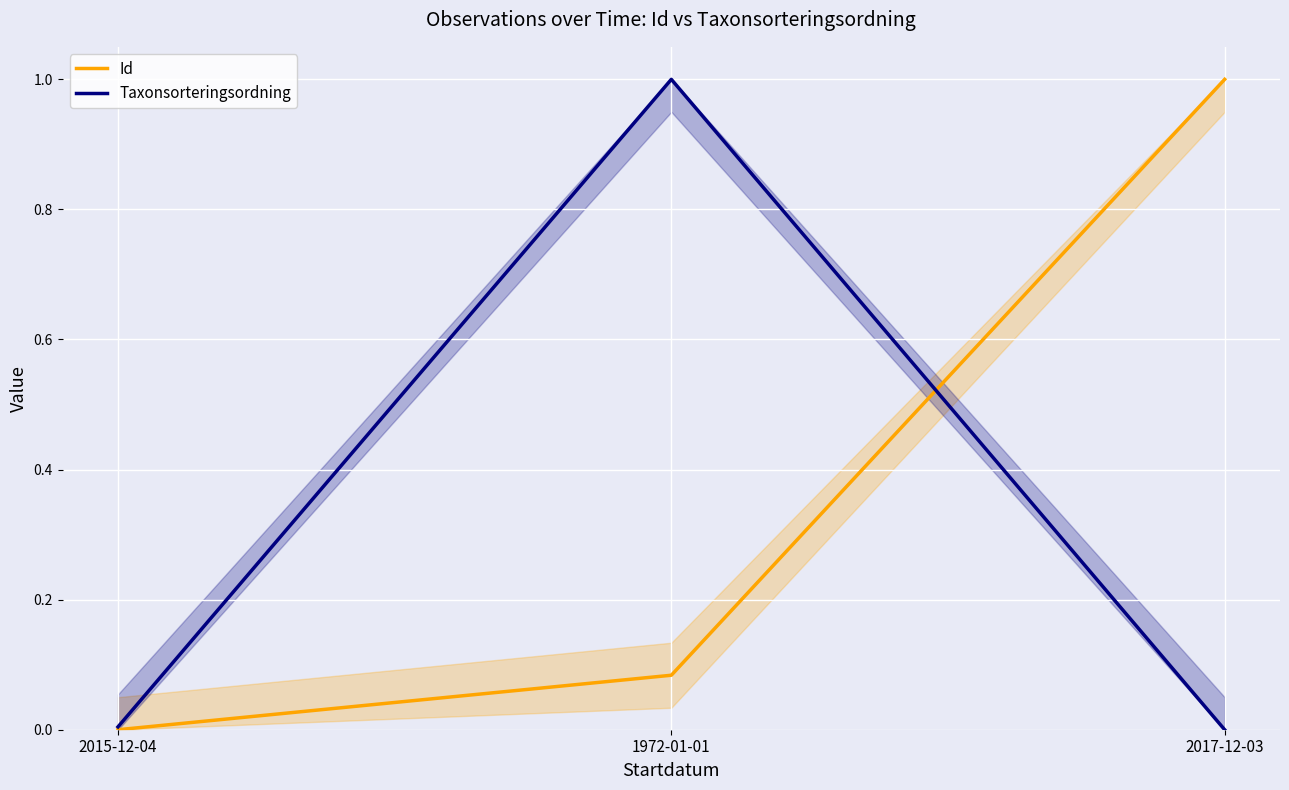

How many series are shown in this chart?

2